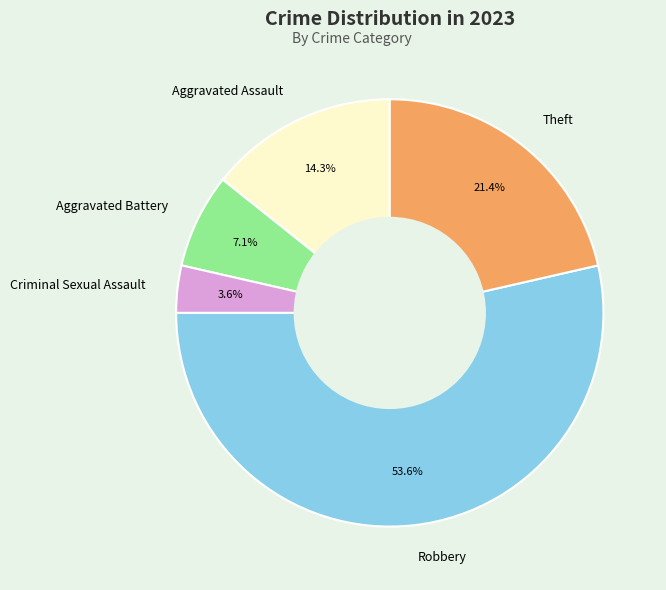

Which has a higher value, Aggravated Battery or Criminal Sexual Assault?

Aggravated Battery